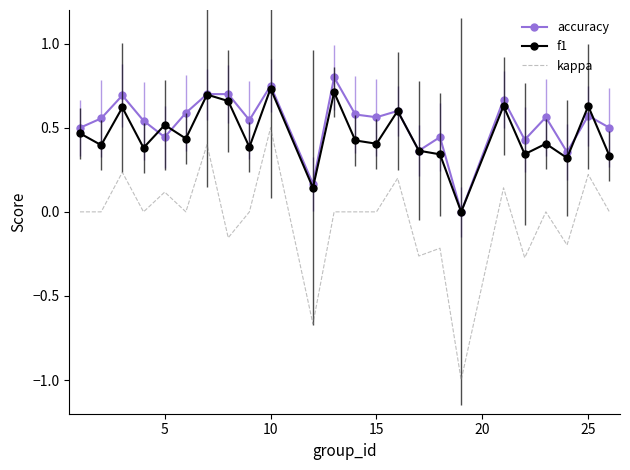

Which series has the widest spread of values?

kappa